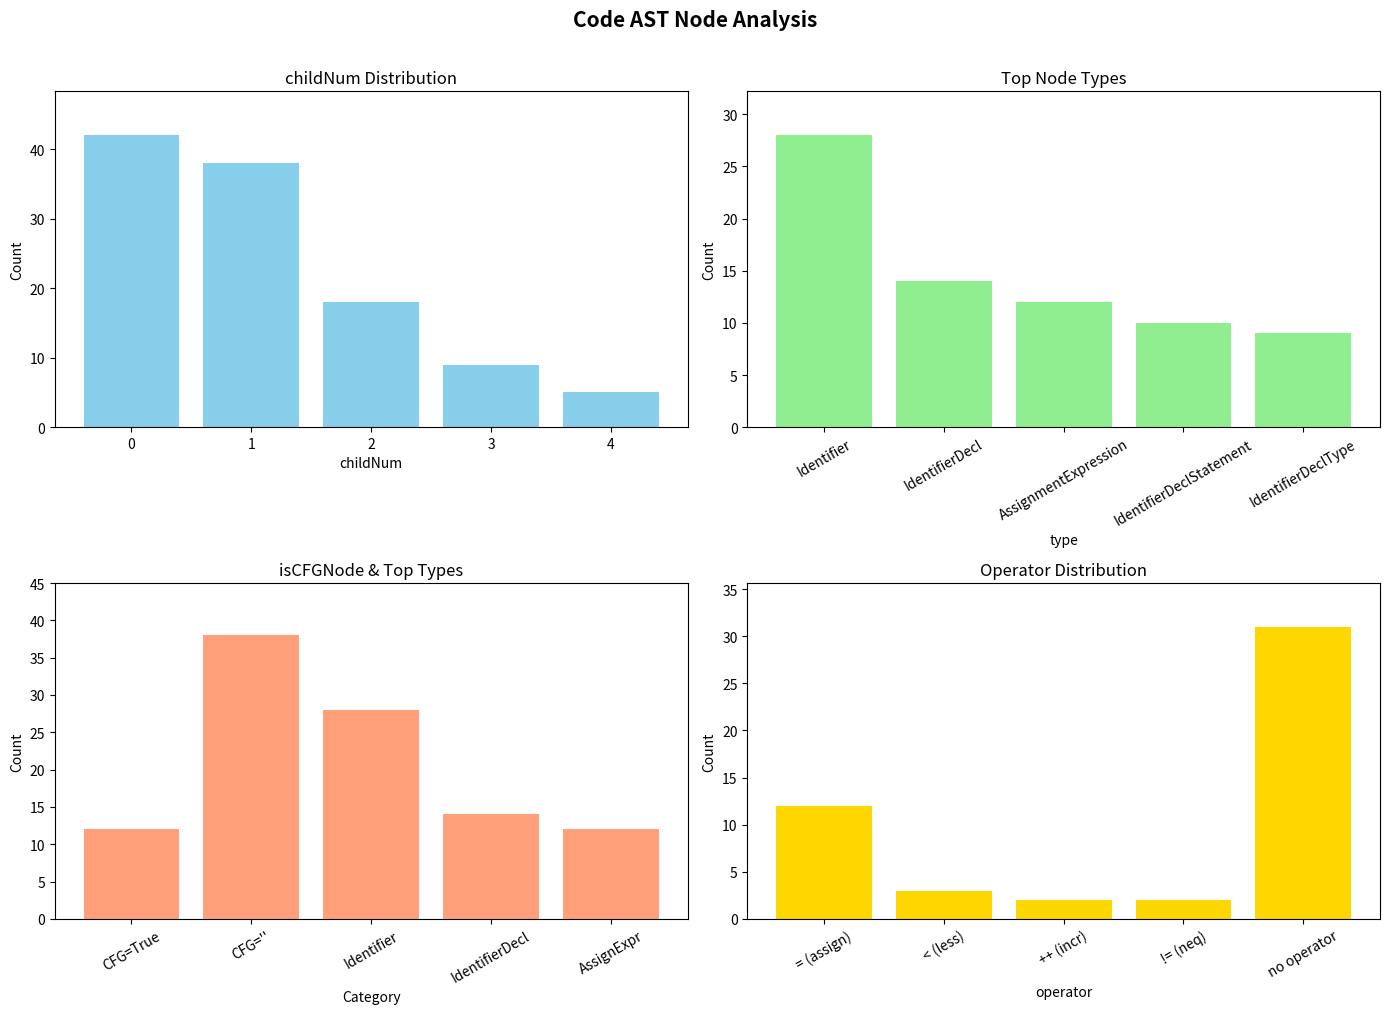

Which series has the largest range (max minus min)?

childNum count